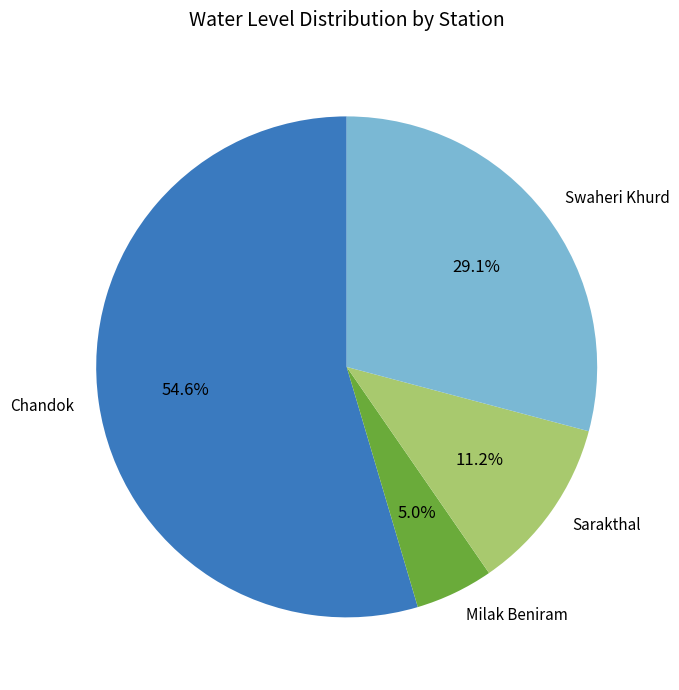

True or false: Milak Beniram accounts for 5% of the total.

True